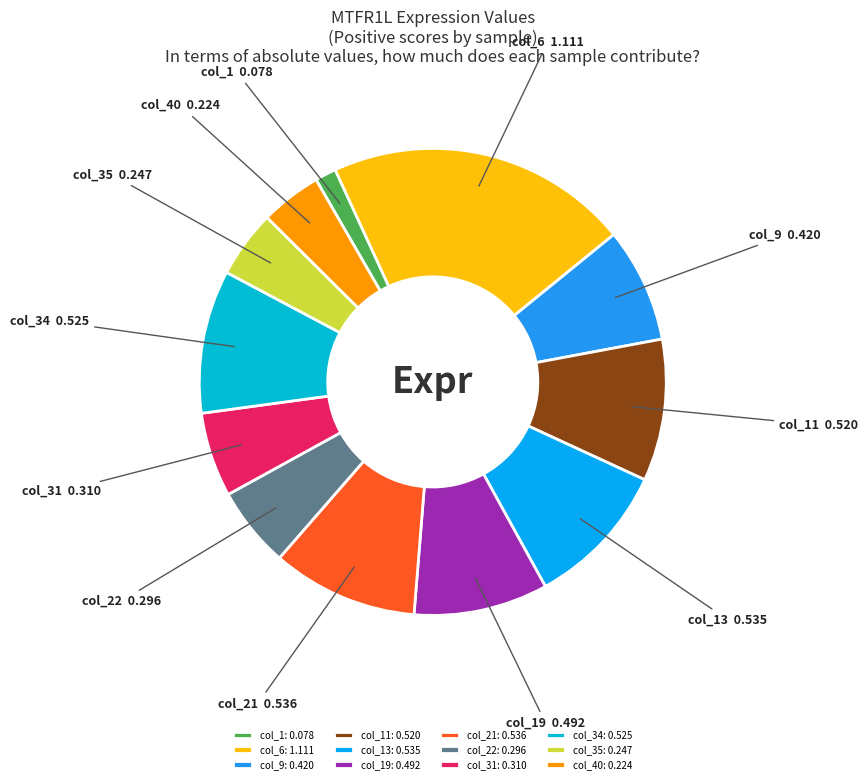

What is the largest slice in the pie chart?

col_6